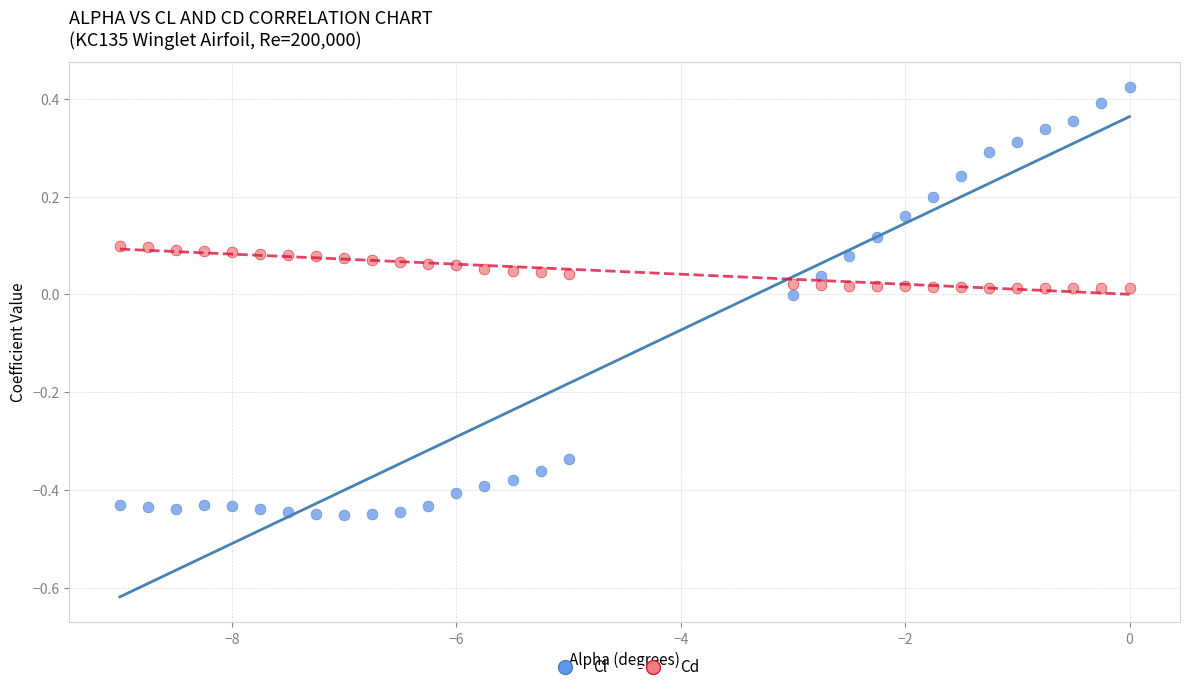

Across all data points, what is the range of Y values (max minus min)?

0.9